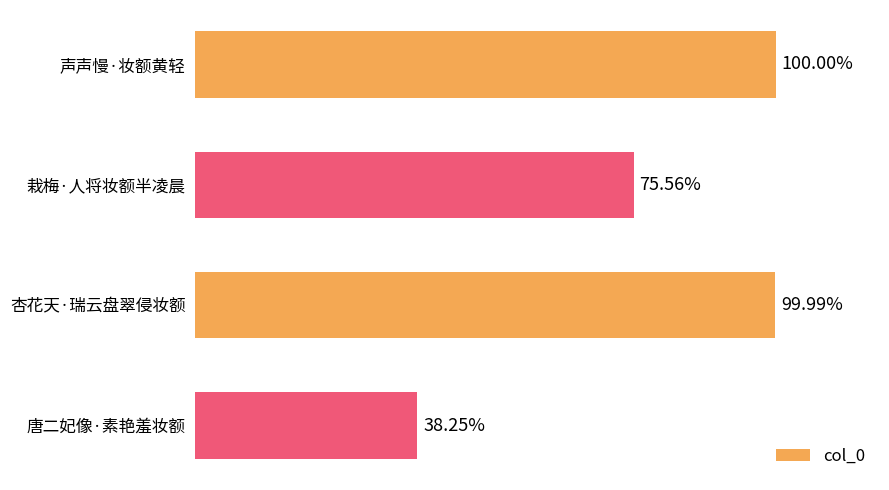

Does the chart contain any negative values?

No